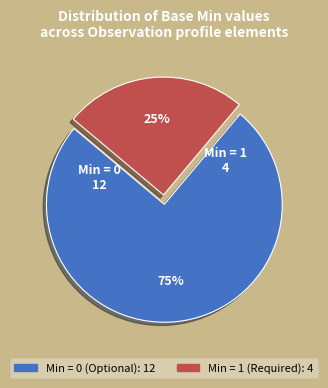

Does any single category account for the majority?

Yes